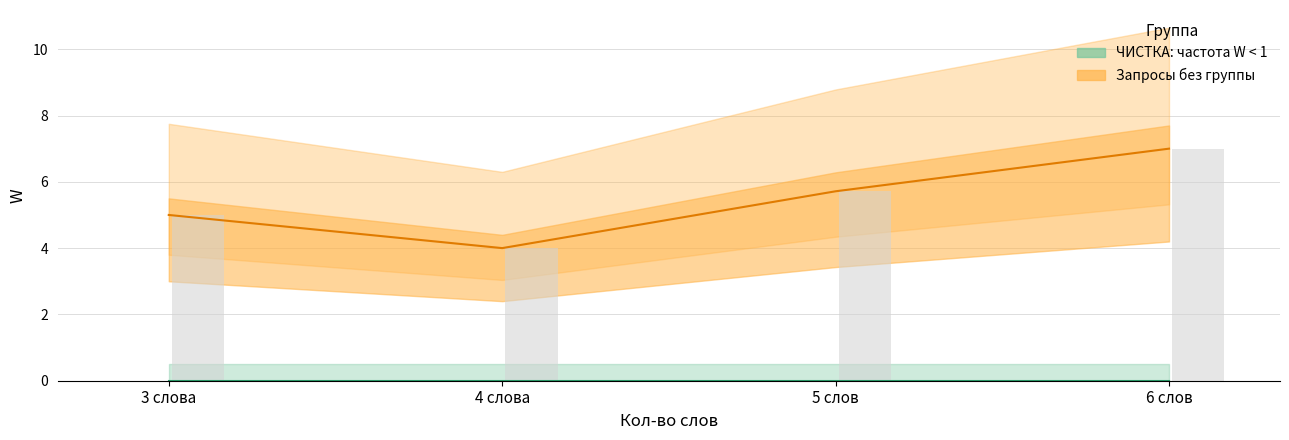

Does the chart contain any negative values?

No